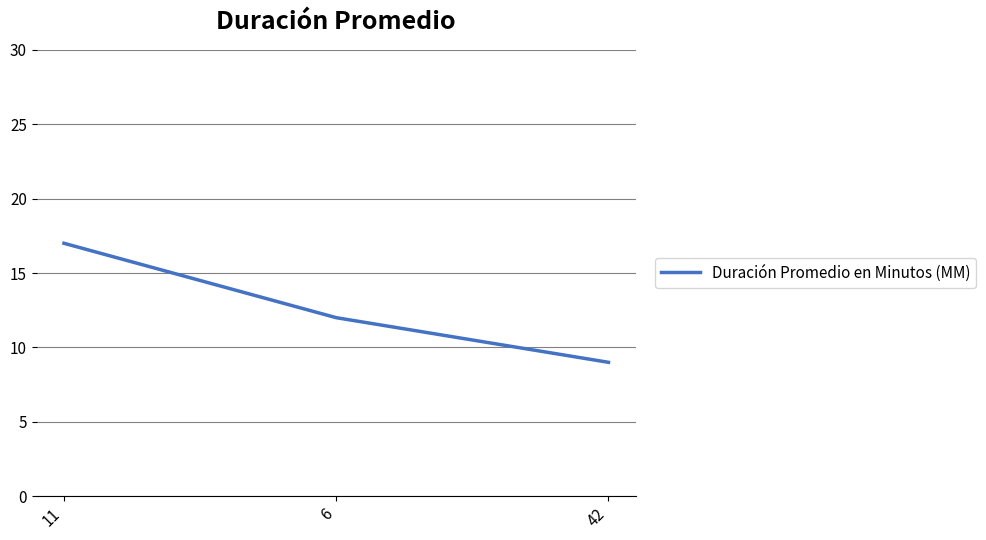

Reading right to left, transcribe all the data shown in this chart.

42=9	6=12	11=17